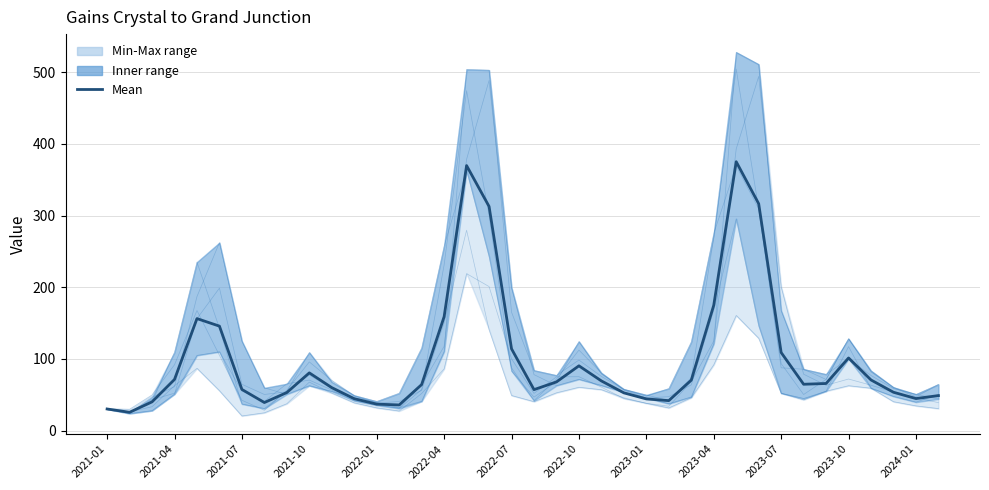

Reading left to right, transcribe all the data shown in this chart.

Trace1: 30.5	26.1	33.2	62.5	86.8	55.5	20.4	24.8	37.5	67.6	52.2	38.6	31.6	27.2	51.7	86.1	219.0	200.9	100.1	51.9	74.9	75.1	60.6	44.7	38.0	33.9	68.2	124.8	393.2	494.2	200.8	78.6	63.1	71.9	63.3	53.7	45.9	38.9
Trace2: 30.0	24.5	42.9	52.1	104.9	109.9	55.1	40.9	65.3	70.4	56.6	41.6	35.2	31.6	63.9	117.5	378.6	488.6	199.5	78.0	62.7	71.5	62.9	53.4	45.6	37.4	46.9	121.1	527.9	511.0	167.6	85.6	78.4	100.0	76.8	58.5	50.6	44.1
Trace3: 30.1	24.8	46.4	61.3	187.0	262.3	124.8	59.5	50.6	62.6	54.6	46.0	39.0	31.9	40.8	110.3	504.0	503.0	165.2	83.9	76.9	98.4	75.5	57.4	49.6	41.7	73.7	268.7	504.5	309.5	87.6	85.6	71.3	128.1	81.8	60.2	50.3	64.3
Trace4: 30.0	23.7	27.8	50.9	156.2	198.8	64.5	50.3	54.0	77.5	58.4	43.0	36.6	30.8	57.2	231.2	474.3	300.4	83.1	46.6	68.1	124.3	79.0	57.7	48.1	58.6	123.8	274.8	369.4	309.5	93.4	50.3	71.3	128.1	83.4	60.2	47.0	64.3
Trace5: 30.0	24.1	40.0	109.3	235.1	142.9	37.0	30.7	54.6	108.9	67.5	48.9	40.6	52.1	115.3	257.5	363.2	243.0	87.5	41.8	71.9	112.3	80.4	56.6	45.4	47.3	63.7	167.9	295.5	146.4	52.0	44.7	54.9	117.1	59.1	47.6	39.6	50.4
Trace6: 30.1	29.8	49.7	91.8	167.5	105.0	42.3	28.2	56.2	95.8	69.9	48.5	38.2	40.6	56.1	150.6	279.6	140.8	48.9	40.3	52.7	60.4	57.0	45.7	38.0	31.5	45.8	91.7	160.6	128.7	52.0	42.8	54.9	62.6	59.1	40.2	34.4	30.6